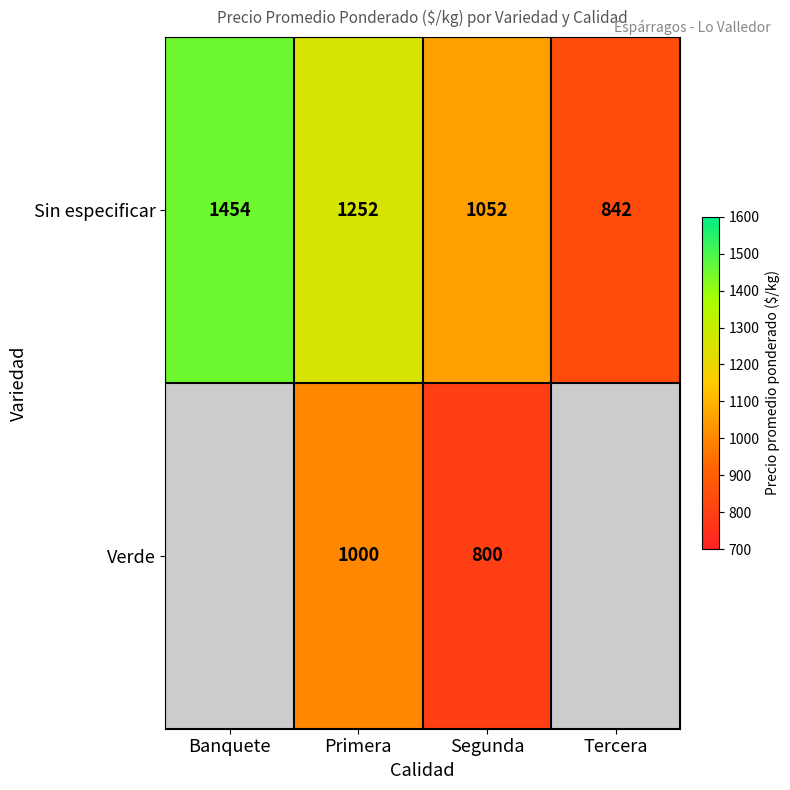

At which label does Sin especificar first exceed 1252?

Banquete